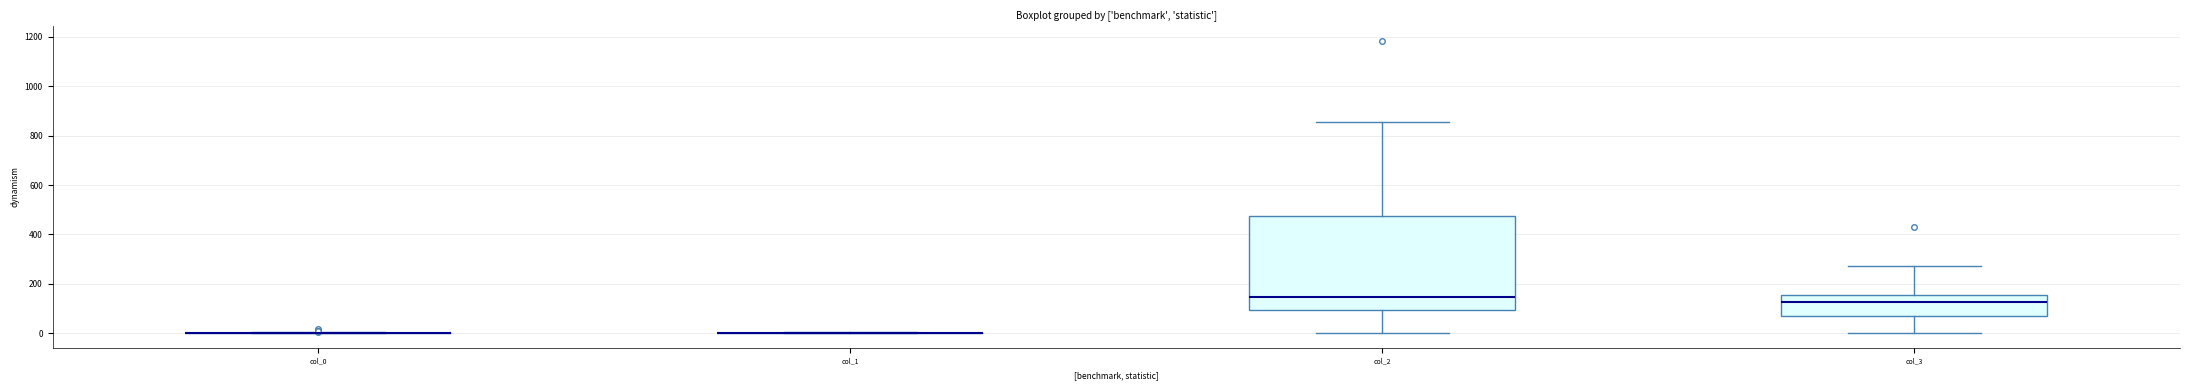

Where does the upper whisker of the box for col_3 end on the y-axis? The values are not printed on the chart, so give them approximately, as read against the axis.

280